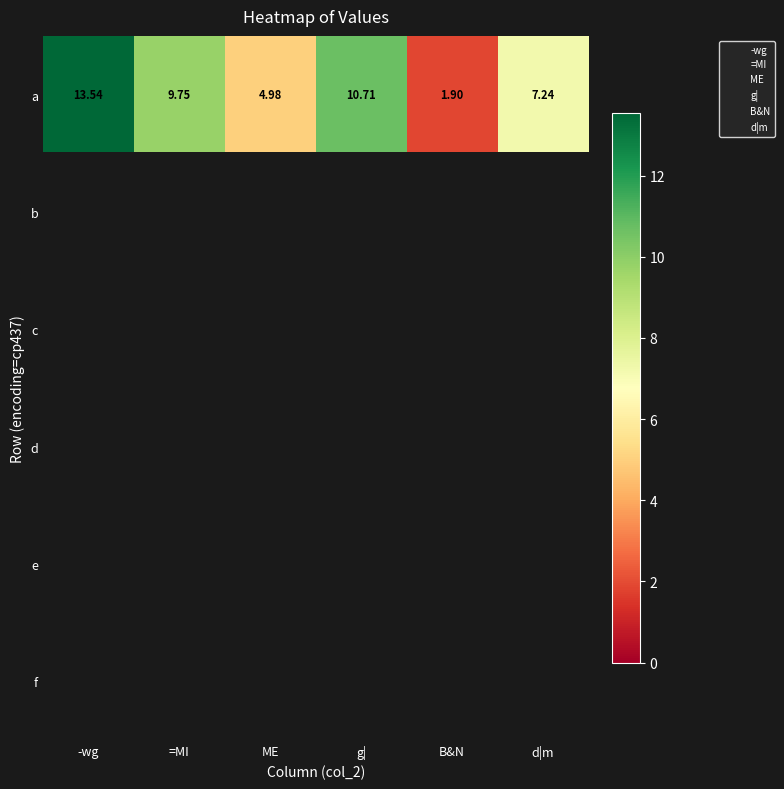

Which category has the lowest value across all series?

B&N